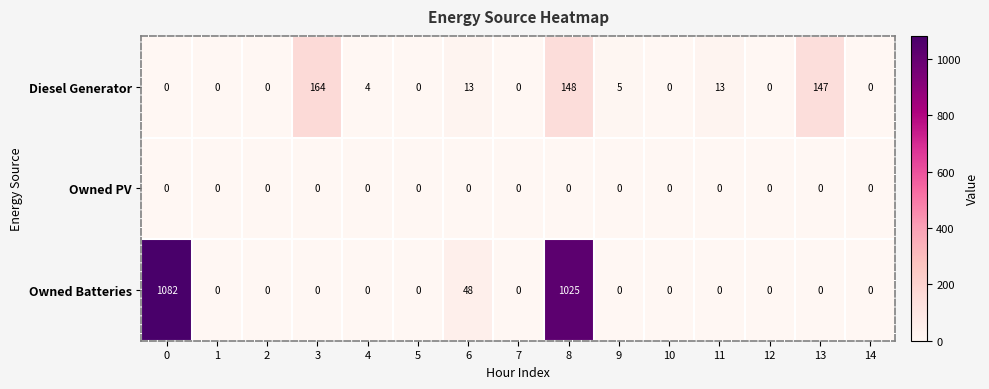

The value of Owned Batteries at 3 is -486. True or false?

False